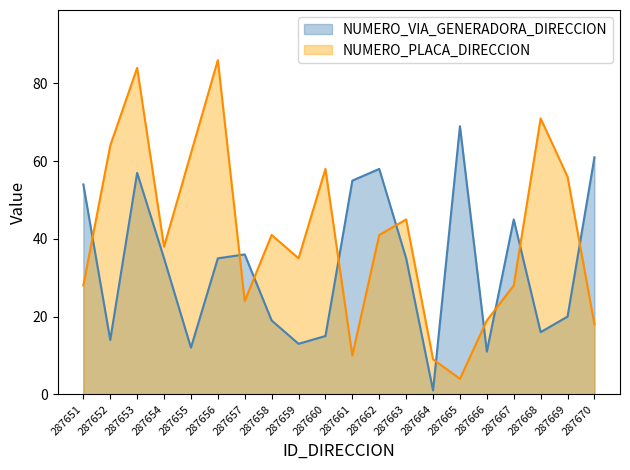

At which category does NUMERO_PLACA_DIRECCION reach its first local valley?

287654